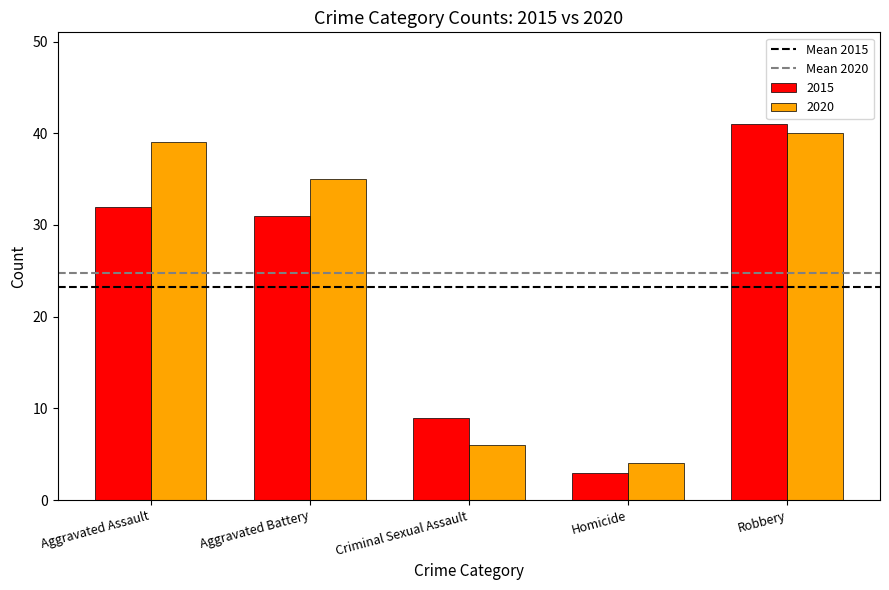

Reading right to left, list all the values displayed in this chart.

2015: Robbery=41	Homicide=3	Criminal Sexual Assault=9	Aggravated Battery=31	Aggravated Assault=32
2020: Robbery=40	Homicide=4	Criminal Sexual Assault=6	Aggravated Battery=35	Aggravated Assault=39